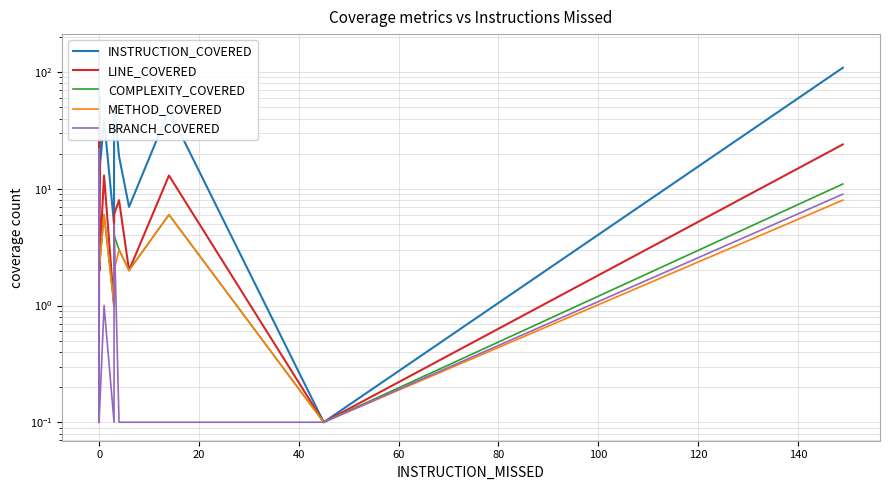

Reading left to right, list all the values displayed in this chart.

INSTRUCTION_COVERED: 2.0	23.0	65.0	36.0	147.0	22.0	25.0	58.0	22.0	61.0	18.0	7.0	28.0	27.0	9.0	10.0	19.0	28.0	19.0	26.0	13.0	13.0	39.0	5.0	54.0	19.0	7.0	47.0	0.1	109.0
LINE_COVERED: 1.0	9.0	20.0	11.0	41.0	2.0	6.0	16.0	2.0	17.0	5.0	2.0	2.0	2.0	3.0	2.0	2.0	2.0	2.0	2.0	2.0	2.0	13.0	1.0	6.0	8.0	2.0	13.0	0.1	24.0
COMPLEXITY_COVERED: 1.0	4.0	10.0	4.0	22.0	2.0	6.0	4.0	2.0	9.0	3.0	2.0	2.0	2.0	2.0	2.0	2.0	2.0	2.0	2.0	2.0	2.0	6.0	1.0	4.0	3.0	2.0	6.0	0.1	11.0
METHOD_COVERED: 1.0	4.0	10.0	3.0	11.0	2.0	6.0	3.0	2.0	9.0	3.0	2.0	2.0	2.0	2.0	2.0	2.0	2.0	2.0	2.0	2.0	2.0	6.0	1.0	2.0	3.0	2.0	6.0	0.1	8.0
BRANCH_COVERED: 0.1	0.1	0.1	2.0	22.0	0.1	0.1	2.0	0.1	0.1	0.1	0.1	0.1	0.1	0.1	0.1	0.1	0.1	0.1	0.1	0.1	0.1	1.0	0.1	5.0	0.1	0.1	0.1	0.1	9.0